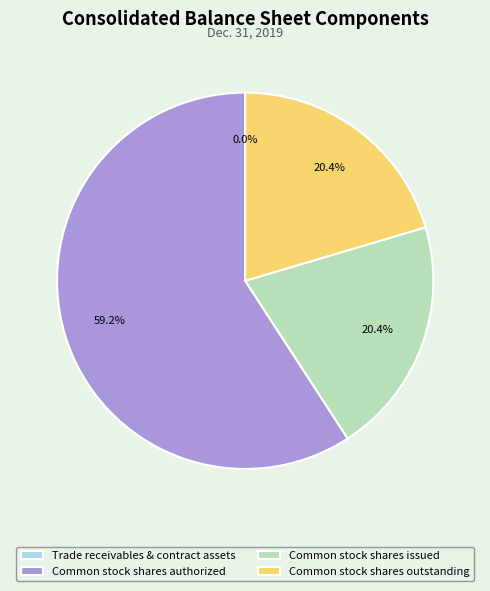

What portion of the pie excludes Common stock shares outstanding?

79.6%